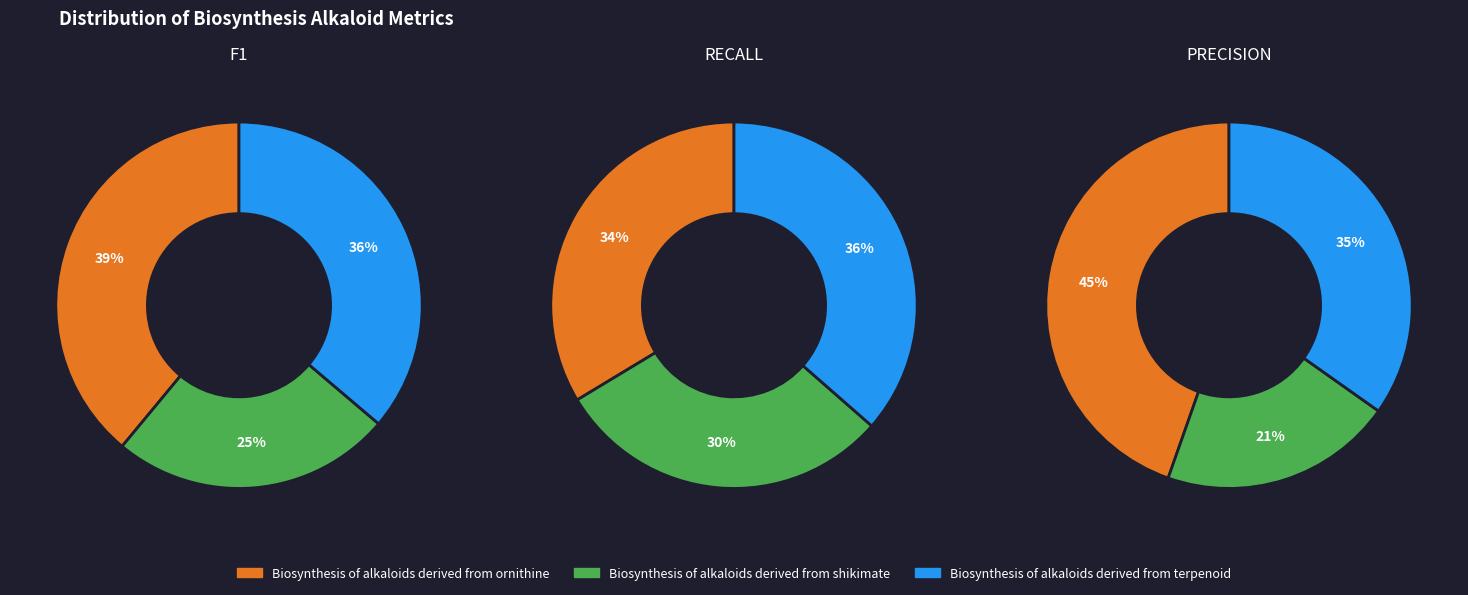

Does Biosynthesis of alkaloids derived from terpenoid represent more than half of the total?

No